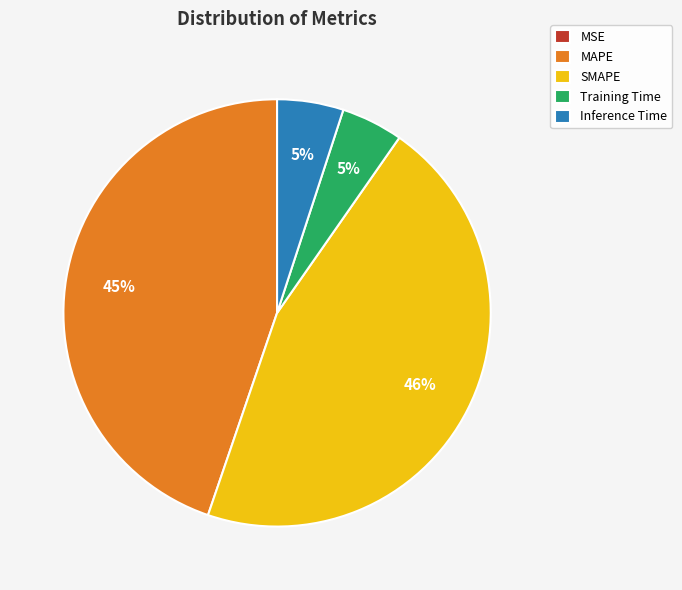

The Training Time slice represents 5% of the pie. True or false?

True